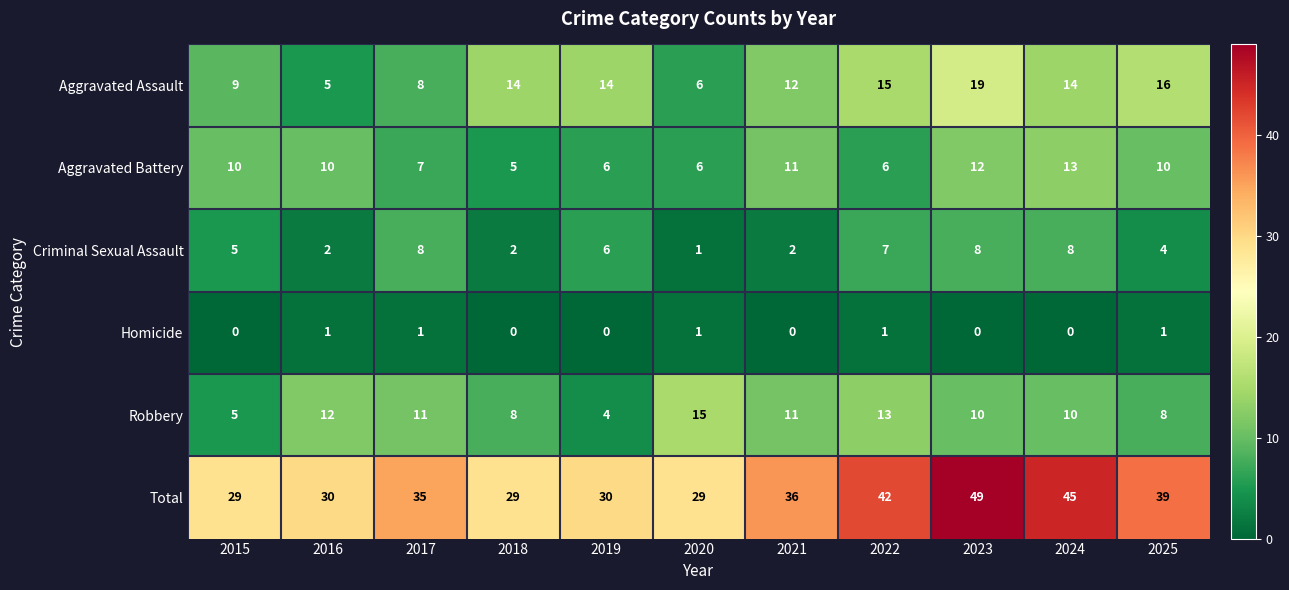

Which series has the largest total across all categories?

Total